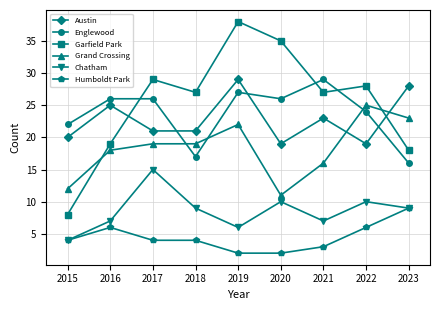

Read the Grand Crossing value at 2020, to the nearest 5.

10